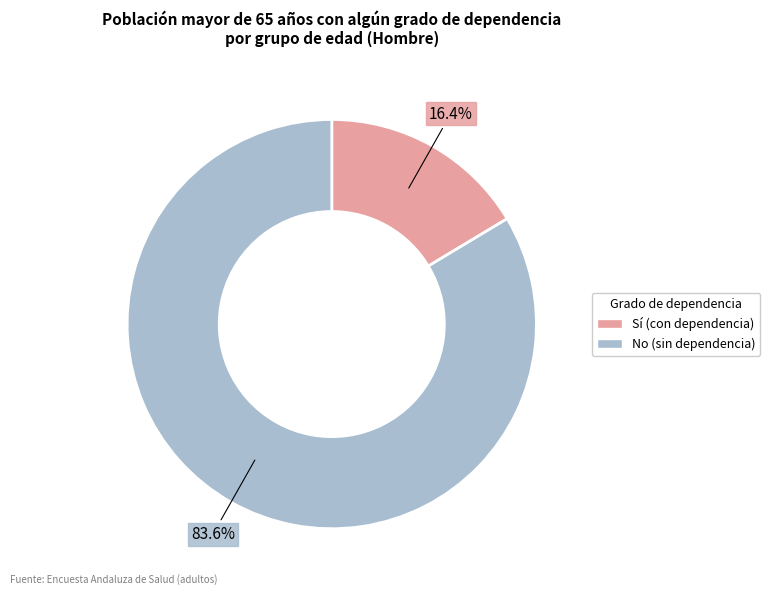

Is there a majority slice in this chart?

Yes